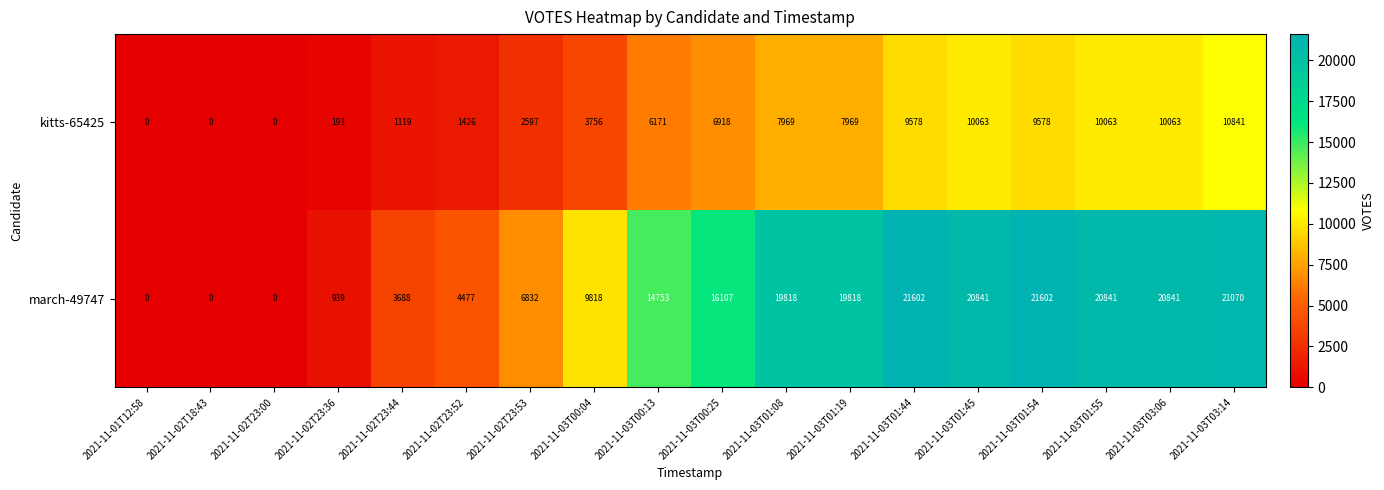

What is the sum of the march-49747 values at 2021-11-02T23:52 and 2021-11-02T23:00?

4477